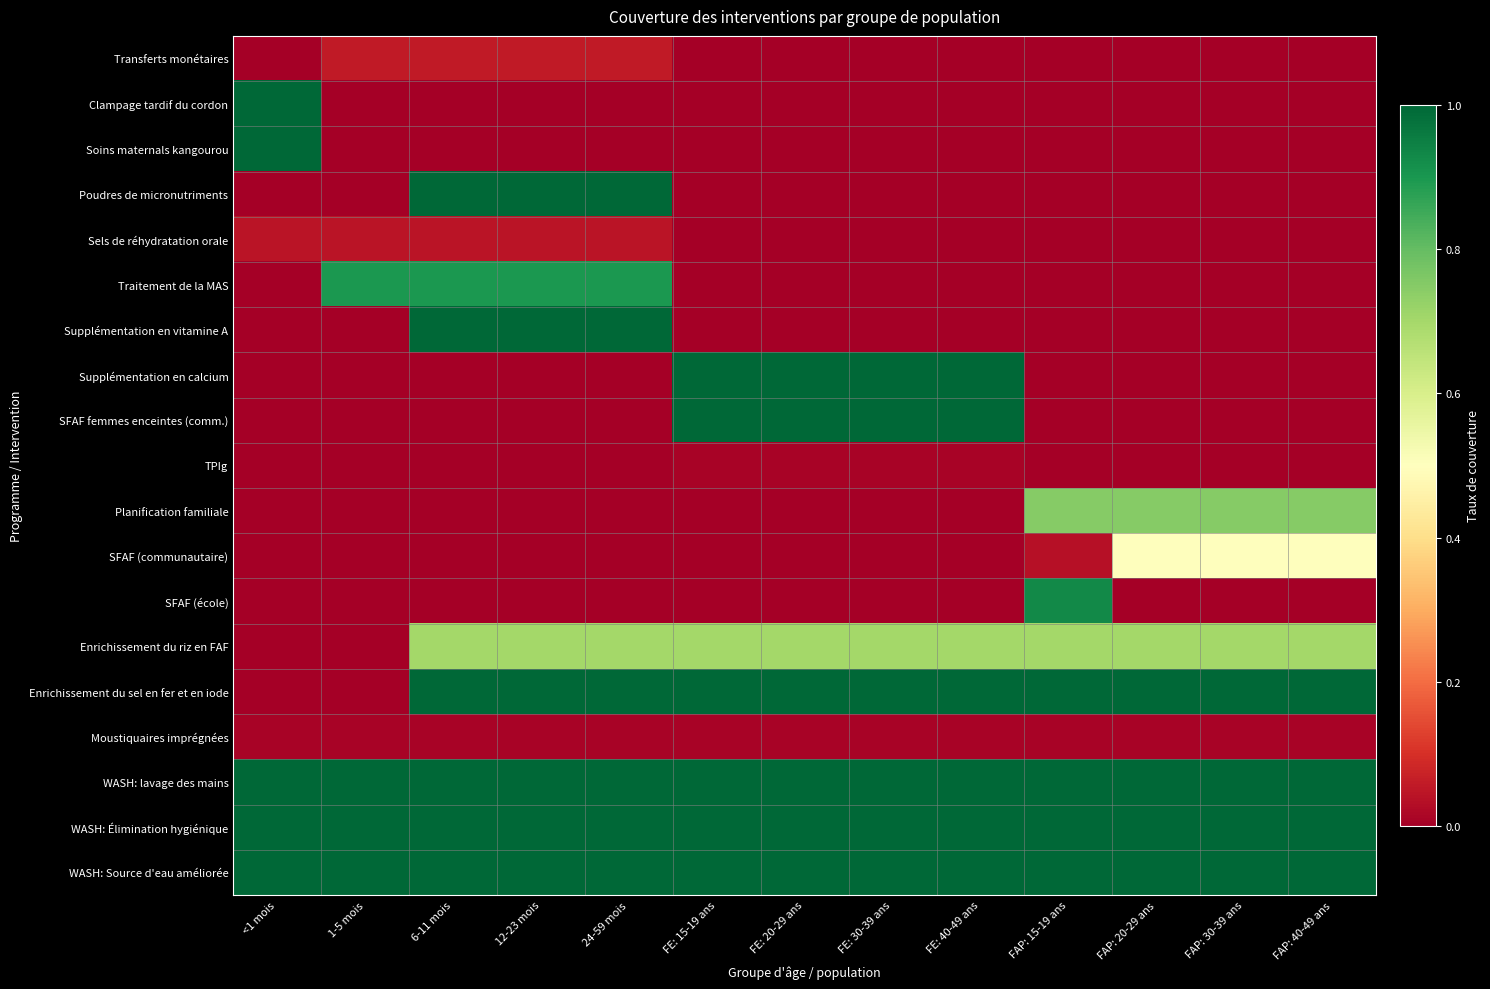

How many series are shown in this chart?

19